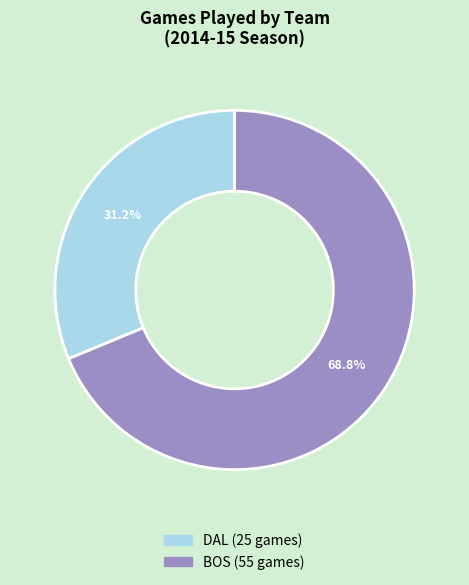

Count the number of slices in the pie.

2